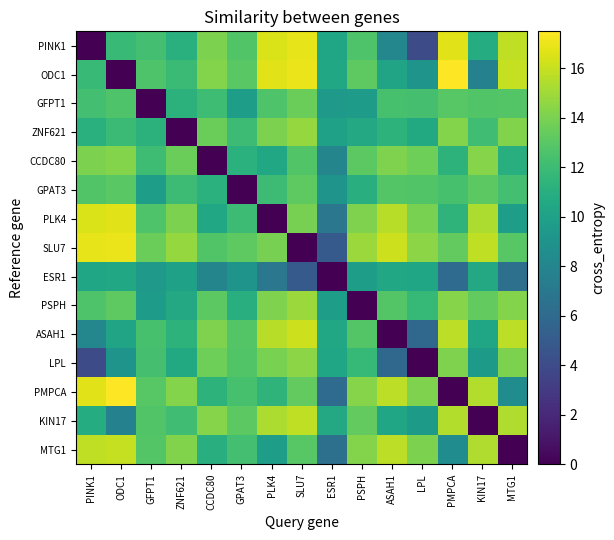

At which category is the sum across all series the highest?

SLU7